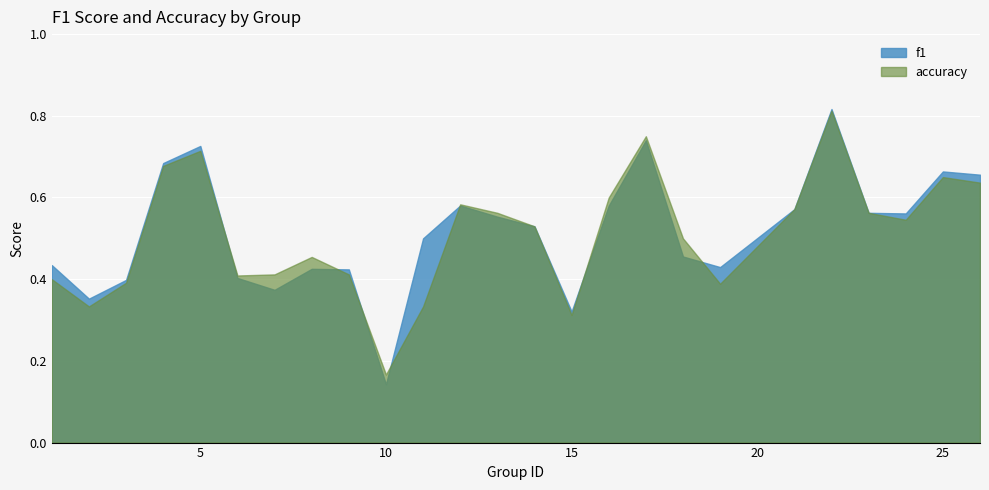

Which series has the largest total across all categories?

f1